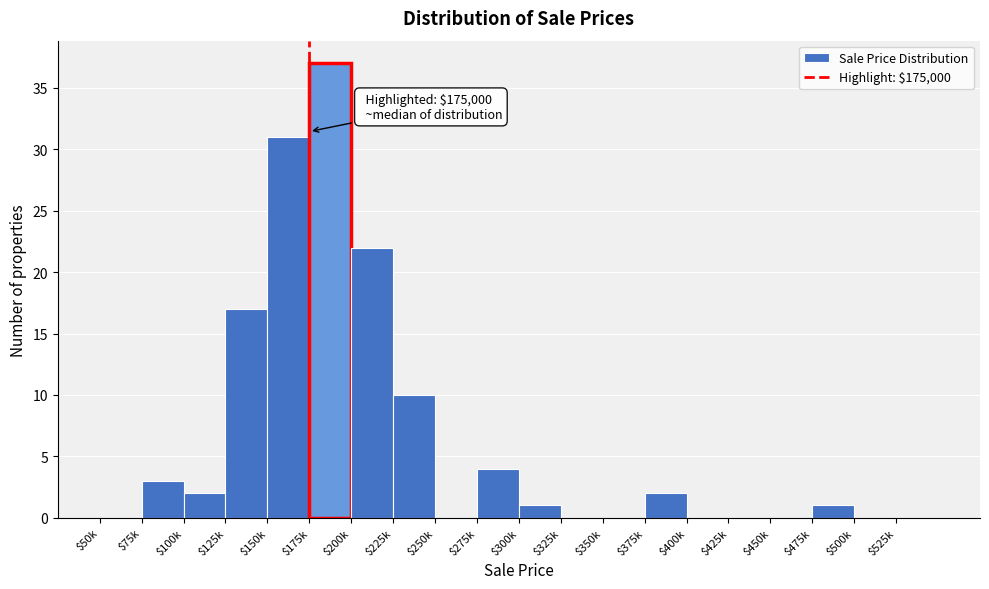

Where is the data nearest to the value 18?

$125k